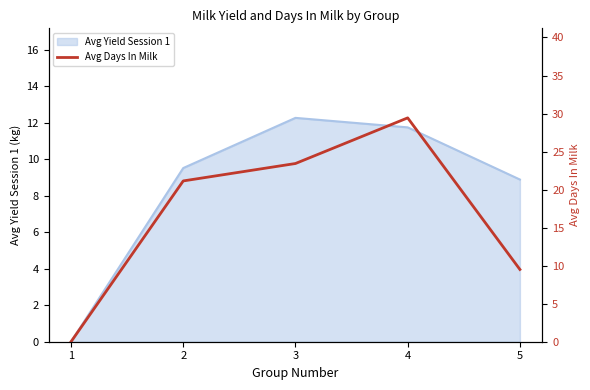

Where is the data nearest to the value 14?

5